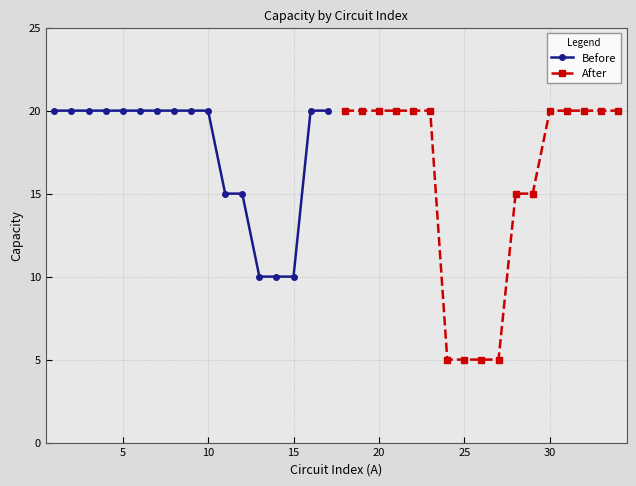

Reading left to right, list all the values displayed in this chart.

Before: 20	20	20	20	20	20	20	20	20	20	15	15	10	10	10	20	20
After: 20	20	20	20	20	20	5	5	5	5	15	15	20	20	20	20	20